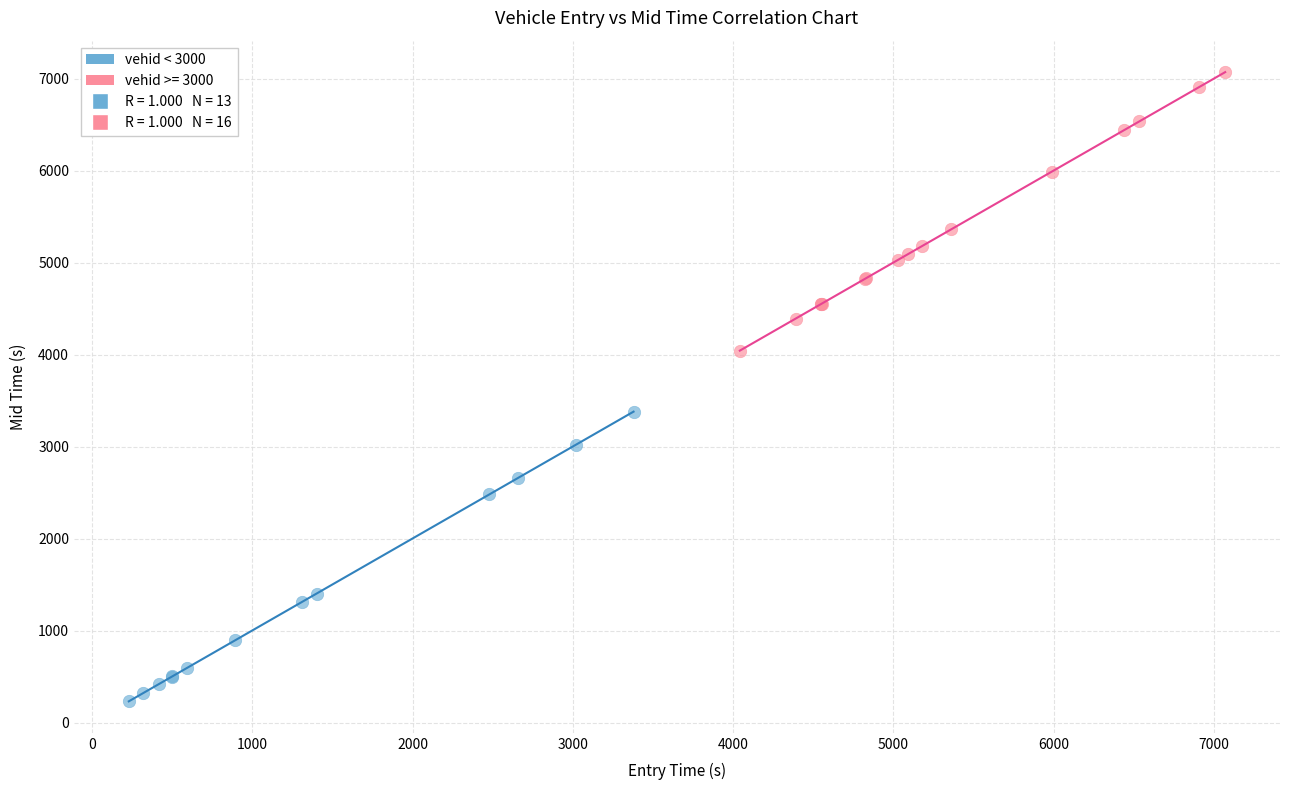

Which series contains the highest Y value?

vehid >= 3000